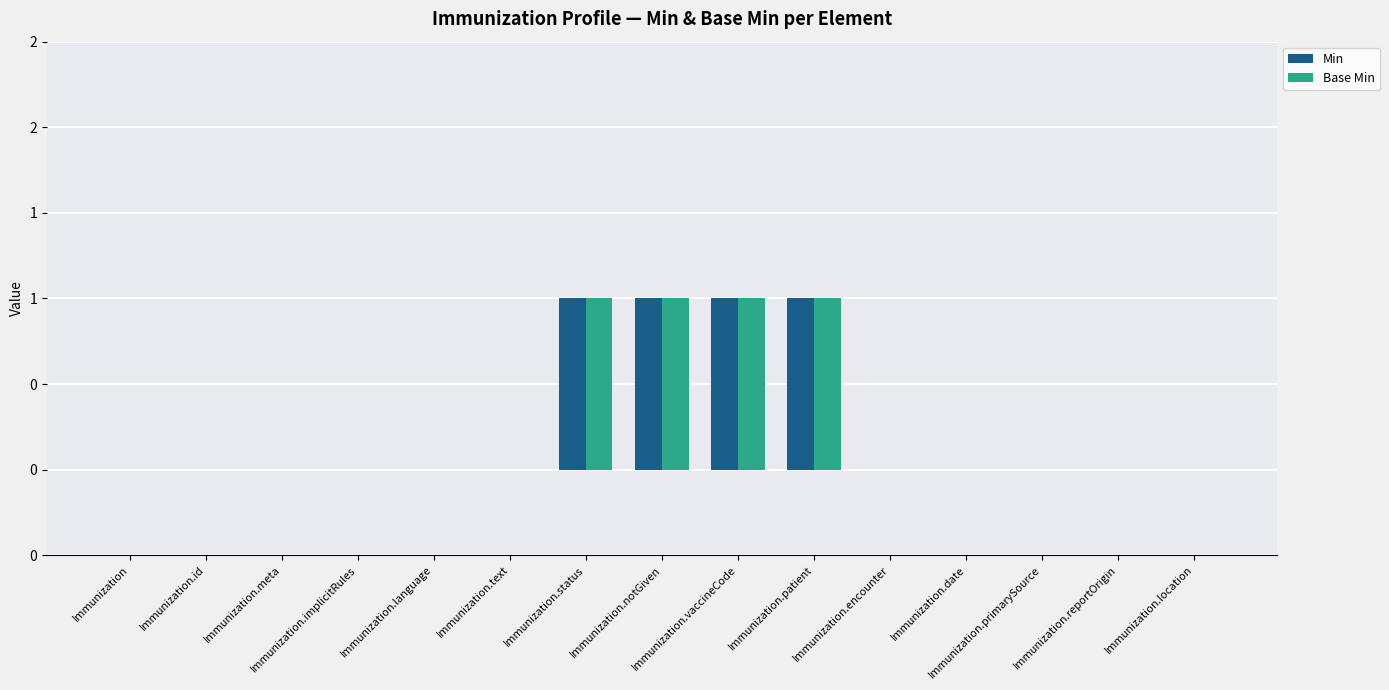

Which series changed the most between Immunization and Immunization.status?

Min